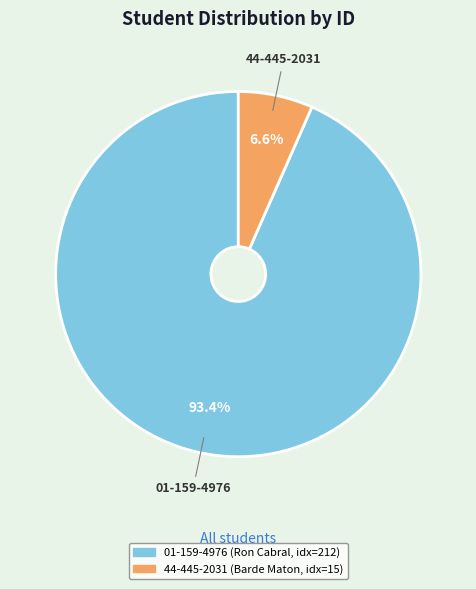

To the nearest percent, what percentage of the pie is 44-445-2031?

7%